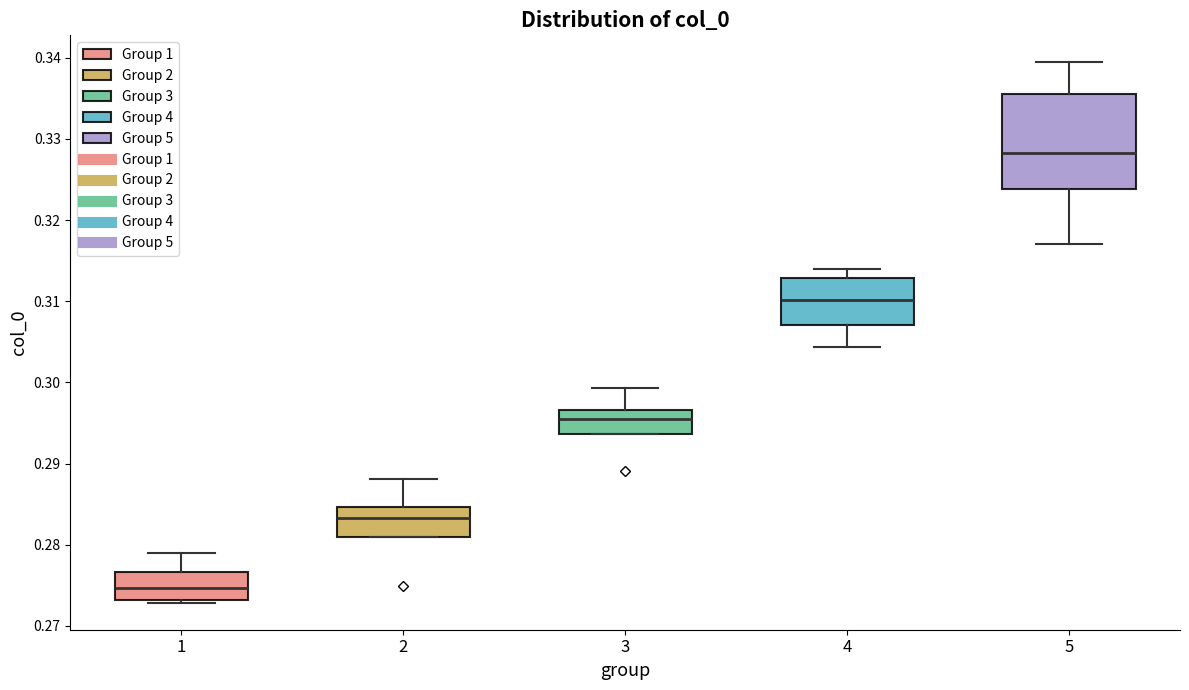

Reading left to right, transcribe this box plot: for each box, give where its median line is, the range the box spans, and where its two whiskers end, as read against the y-axis. The values are not printed on the chart, so give them approximately, as read against the axis.

1: median 0.275, box 0.273 to 0.277, whiskers 0.273 (just below the box's lower edge) to 0.279
2: median 0.283, box 0.281 to 0.285, whiskers 0.281 to 0.288
3: median 0.295, box 0.294 to 0.297, whiskers 0.294 to 0.299
4: median 0.310, box 0.307 to 0.313, whiskers 0.304 to 0.314
5: median 0.328, box 0.324 to 0.335, whiskers 0.317 to 0.339